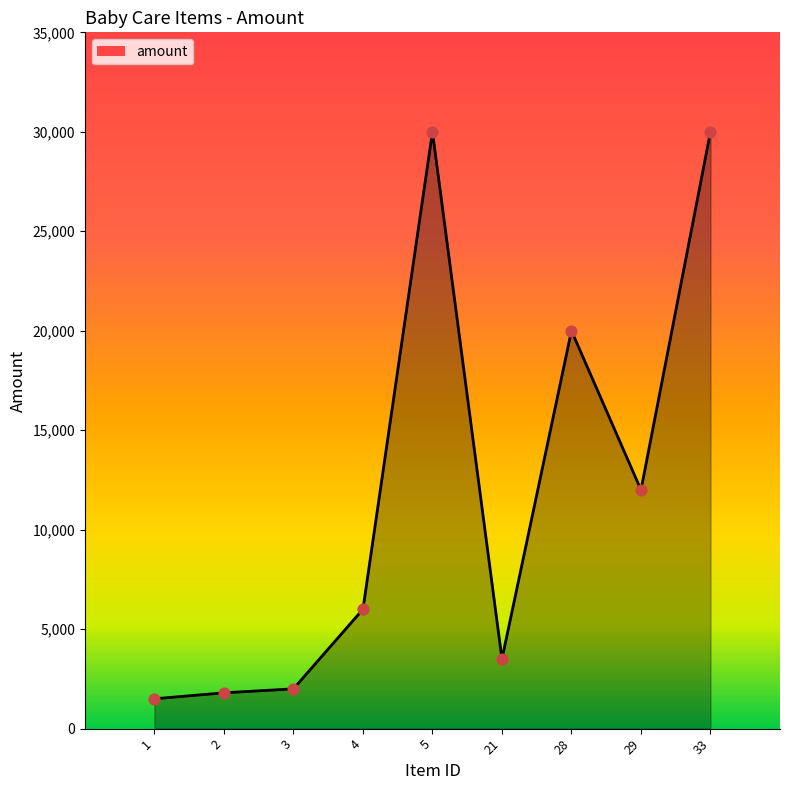

What is the change in value from 1 to 3?

+500